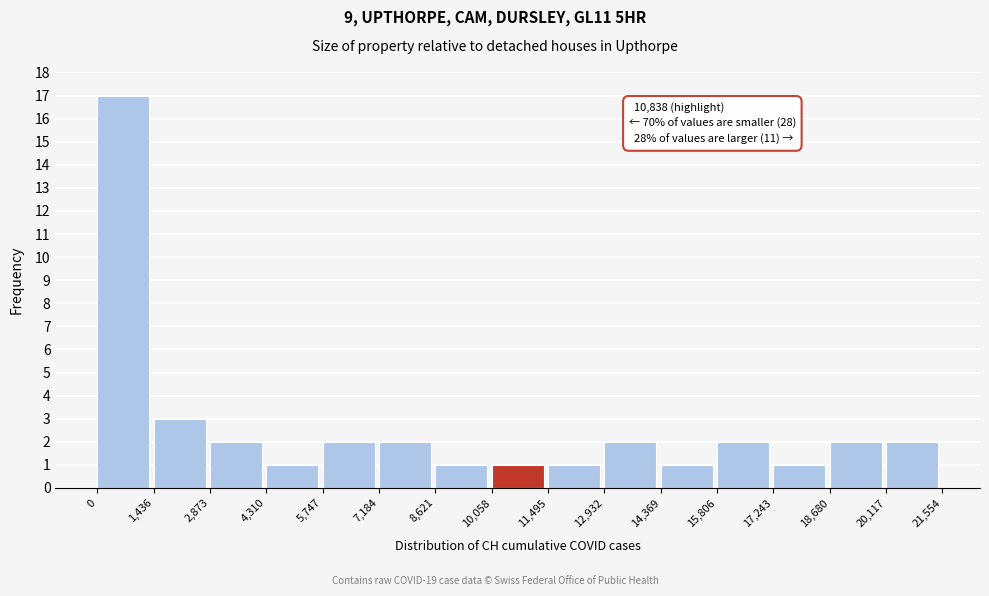

Which range on the x-axis has the tallest bar?

0 to 1,436